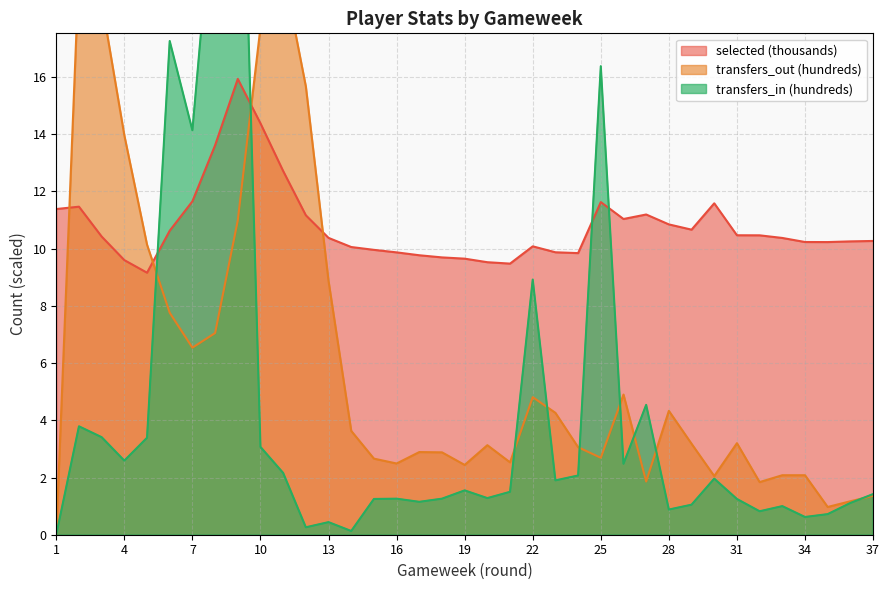

What is the maximum value shown in the chart?

30.5